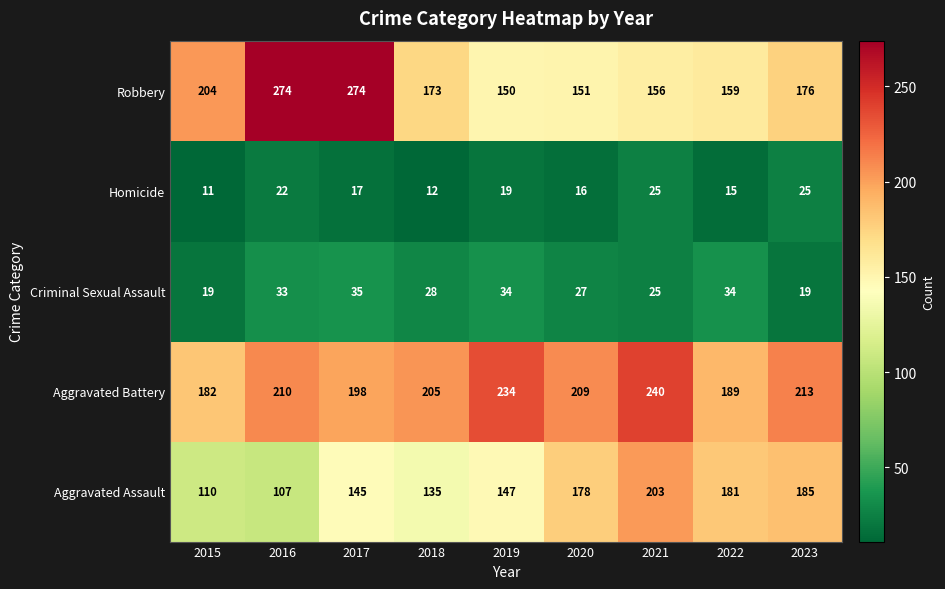

Is the value of Homicide at 2017 greater than the value of Criminal Sexual Assault at 2021?

No